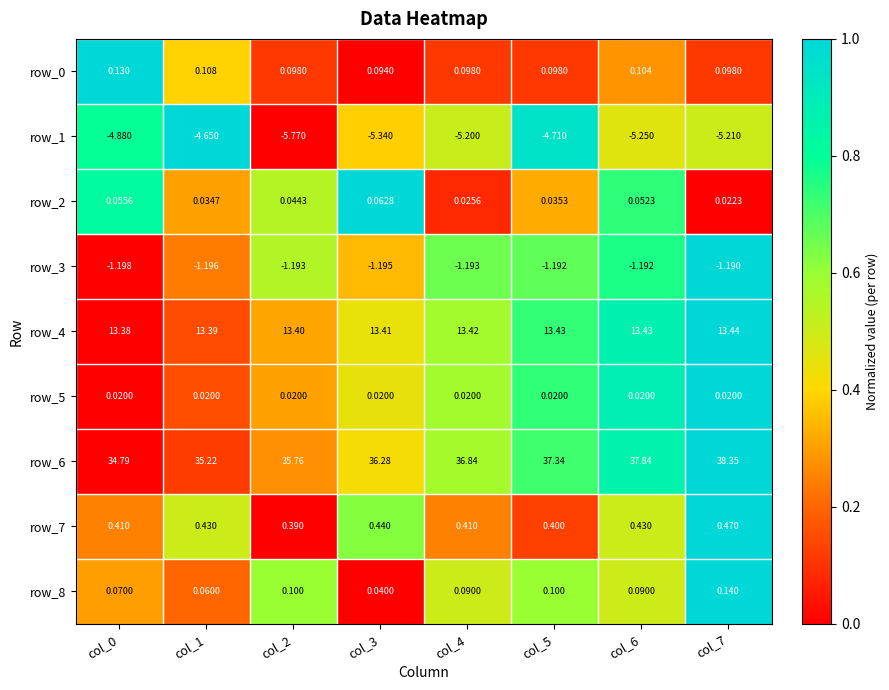

How many data points does each series have?

8